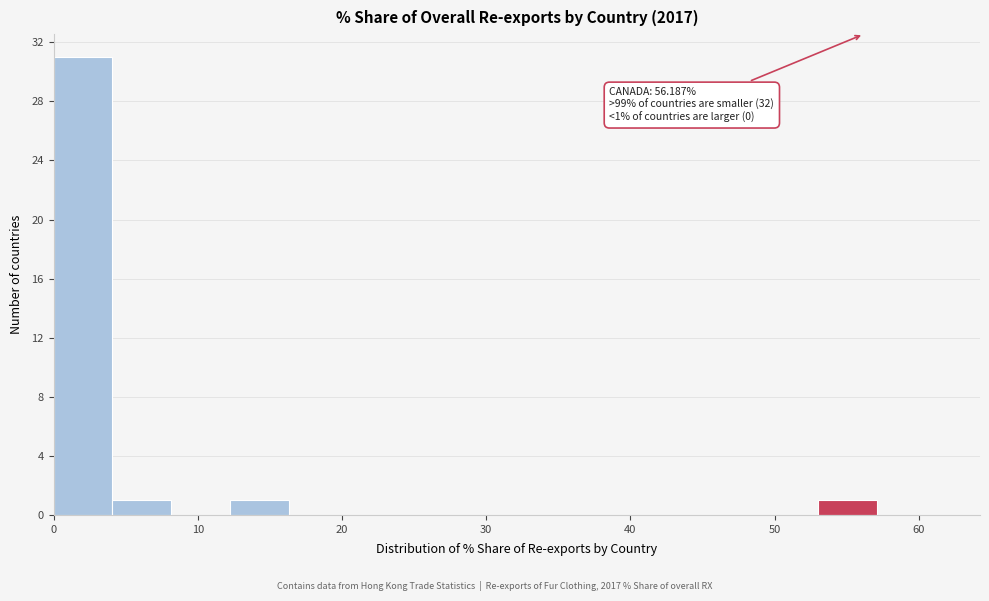

Over which range of the x-axis is the bar tallest?

0 to 4